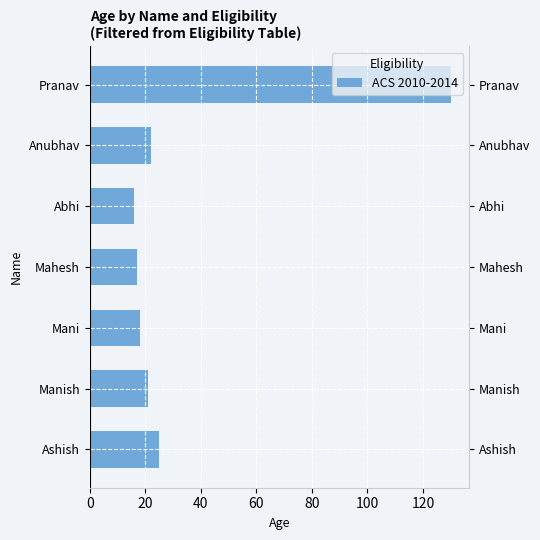

What is the value of the 2nd bar from the left?

21